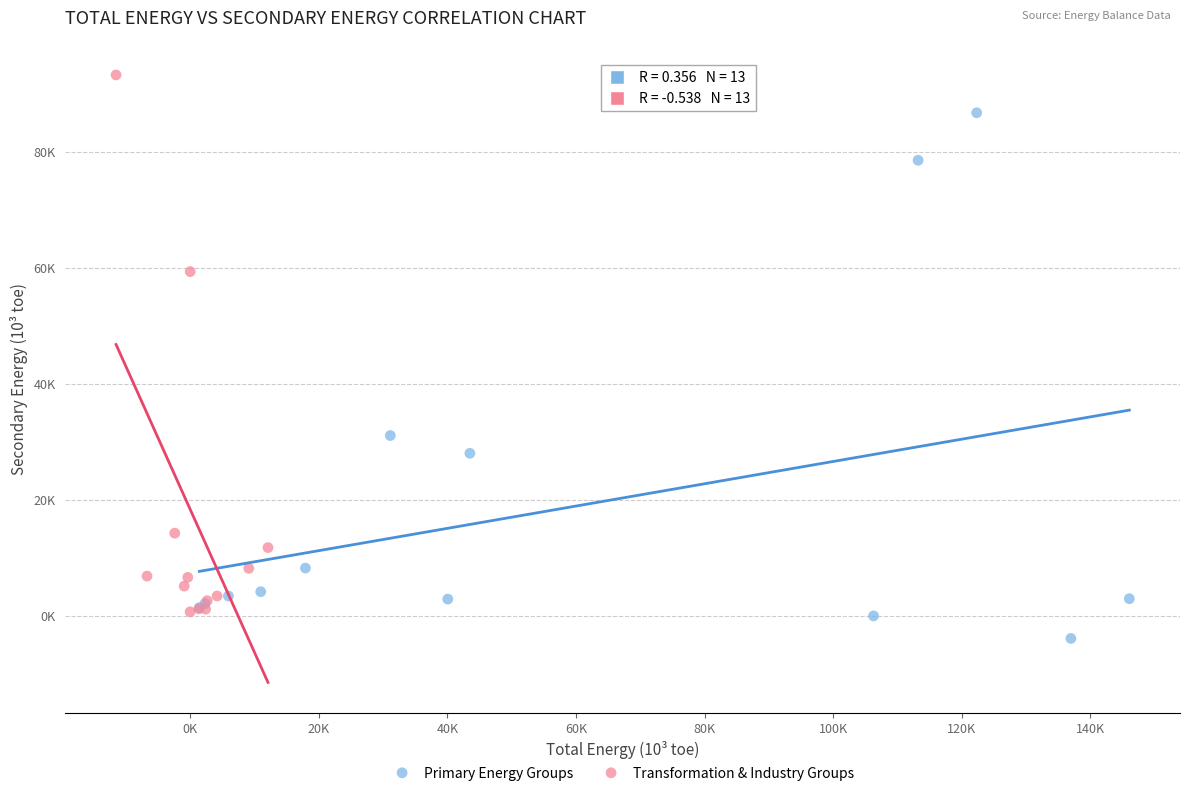

What are all the series names shown in the legend?

Primary Energy Groups, Transformation & Industry Groups